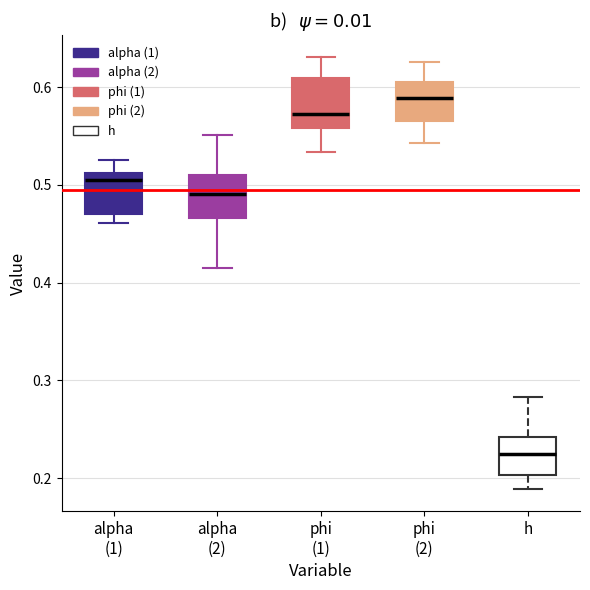

Reading left to right, transcribe this box plot: for each box, give where its median line is, the range the box spans, and where its two whiskers end, as read against the y-axis. The values are not printed on the chart, so give them approximately, as read against the axis.

alpha (1): median 0.51 (just below the box's upper edge), box 0.47 to 0.51, whiskers 0.46 to 0.53
alpha (2): median 0.49, box 0.47 to 0.51, whiskers 0.42 to 0.55
phi (1): median 0.57, box 0.56 to 0.61, whiskers 0.53 to 0.63
phi (2): median 0.59, box 0.57 to 0.61, whiskers 0.54 to 0.63
h: median 0.22, box 0.20 to 0.24, whiskers 0.19 to 0.28